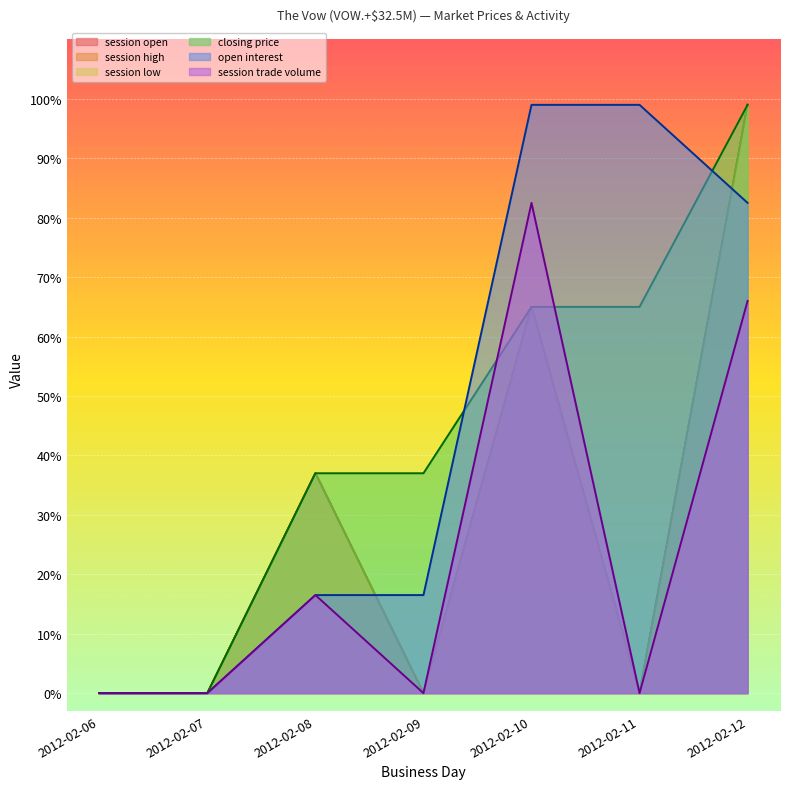

Reading left to right, transcribe all the data shown in this chart.

session open: 0.0	0.0	37.0	0.0	65.0	0.0	99.0
session high: 0.0	0.0	37.0	0.0	65.0	0.0	99.0
session low: 0.0	0.0	37.0	0.0	65.0	0.0	99.0
closing price: 0.0	0.0	37.0	37.0	65.0	65.0	99.0
open interest: 0.0	0.0	16.5	16.5	99.0	99.0	82.5
session trade volume: 0.0	0.0	16.5	0.0	82.5	0.0	66.0